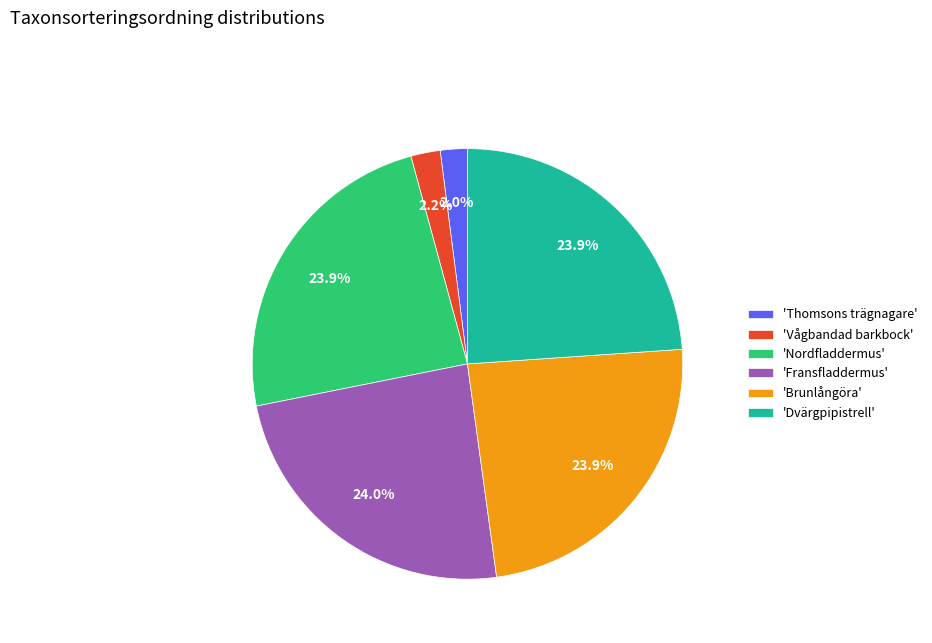

What is the total percentage of 'Vågbandad barkbock' and 'Thomsons trägnagare'?

4.2%